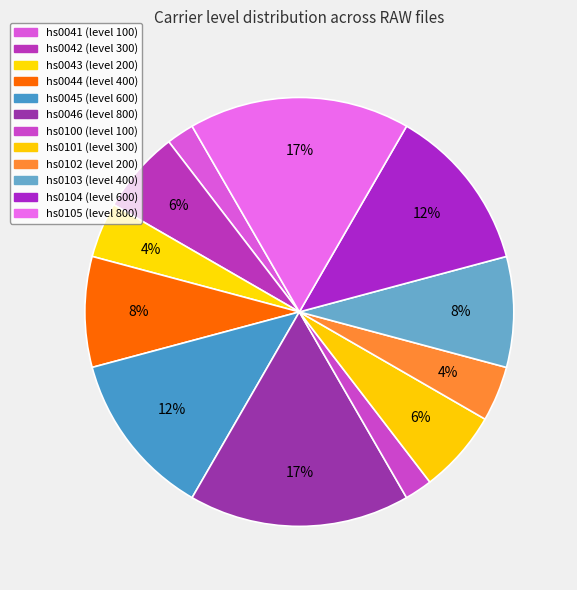

How many segments does this pie chart have?

12